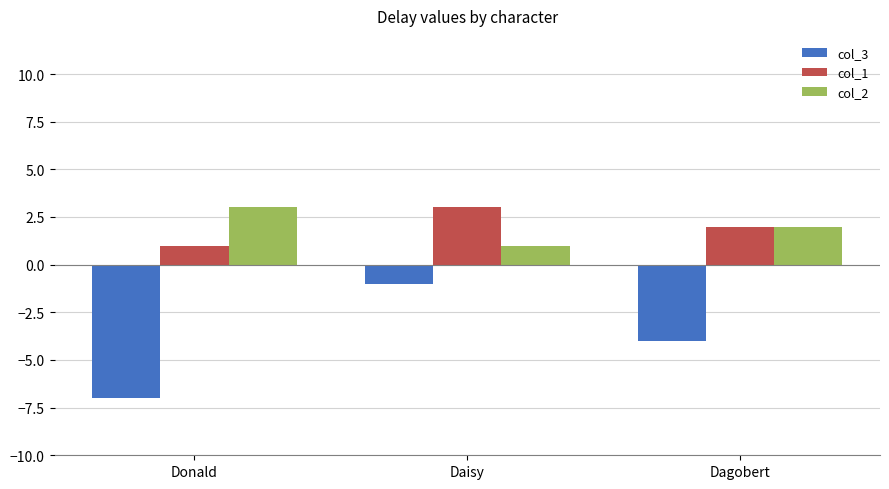

What is the difference between the maximum and minimum values in the col_2 series?

2